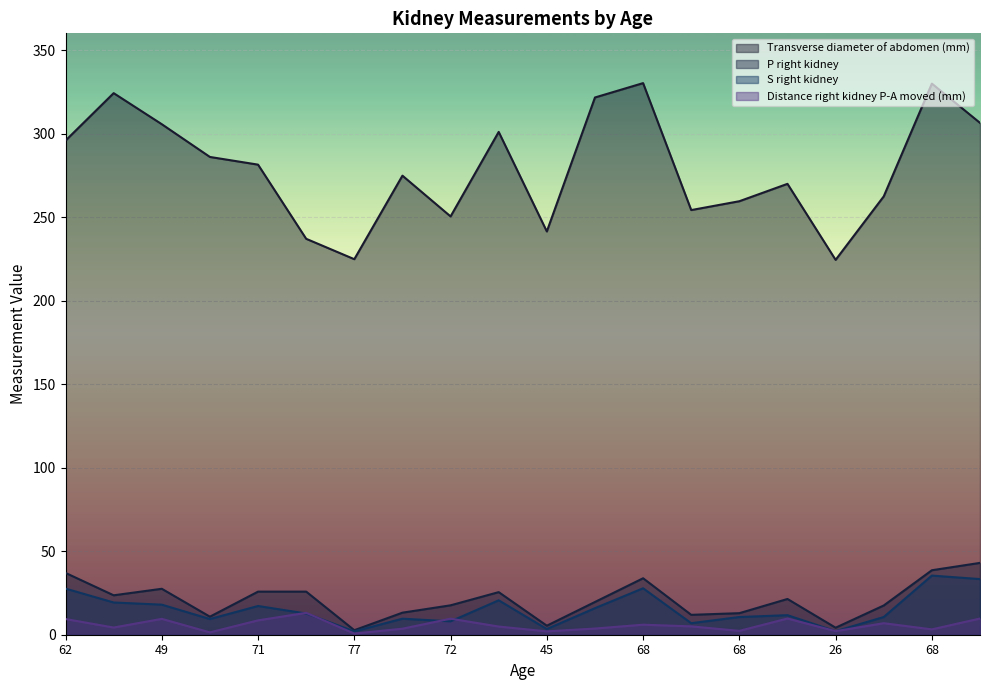

Between 74 and 26, which series saw the biggest shift?

Transverse diameter of abdomen (mm)